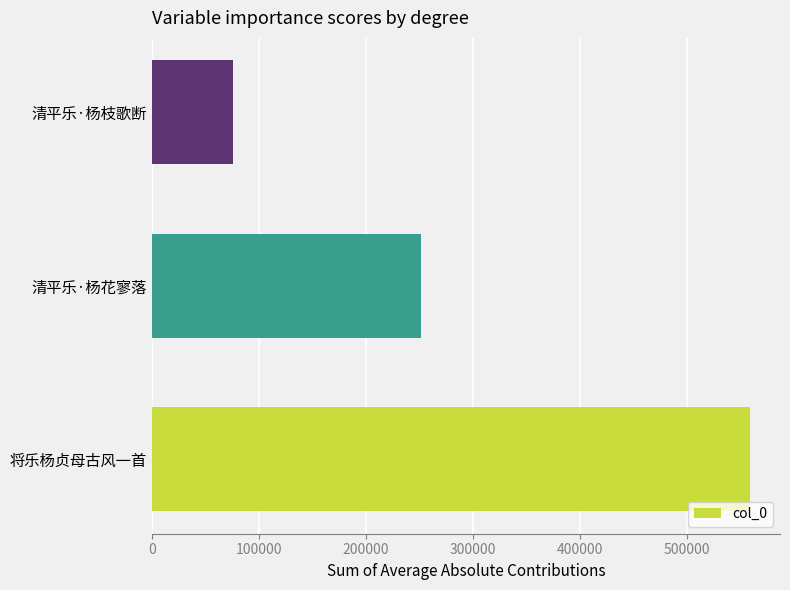

What is the maximum value shown in the chart?

559222